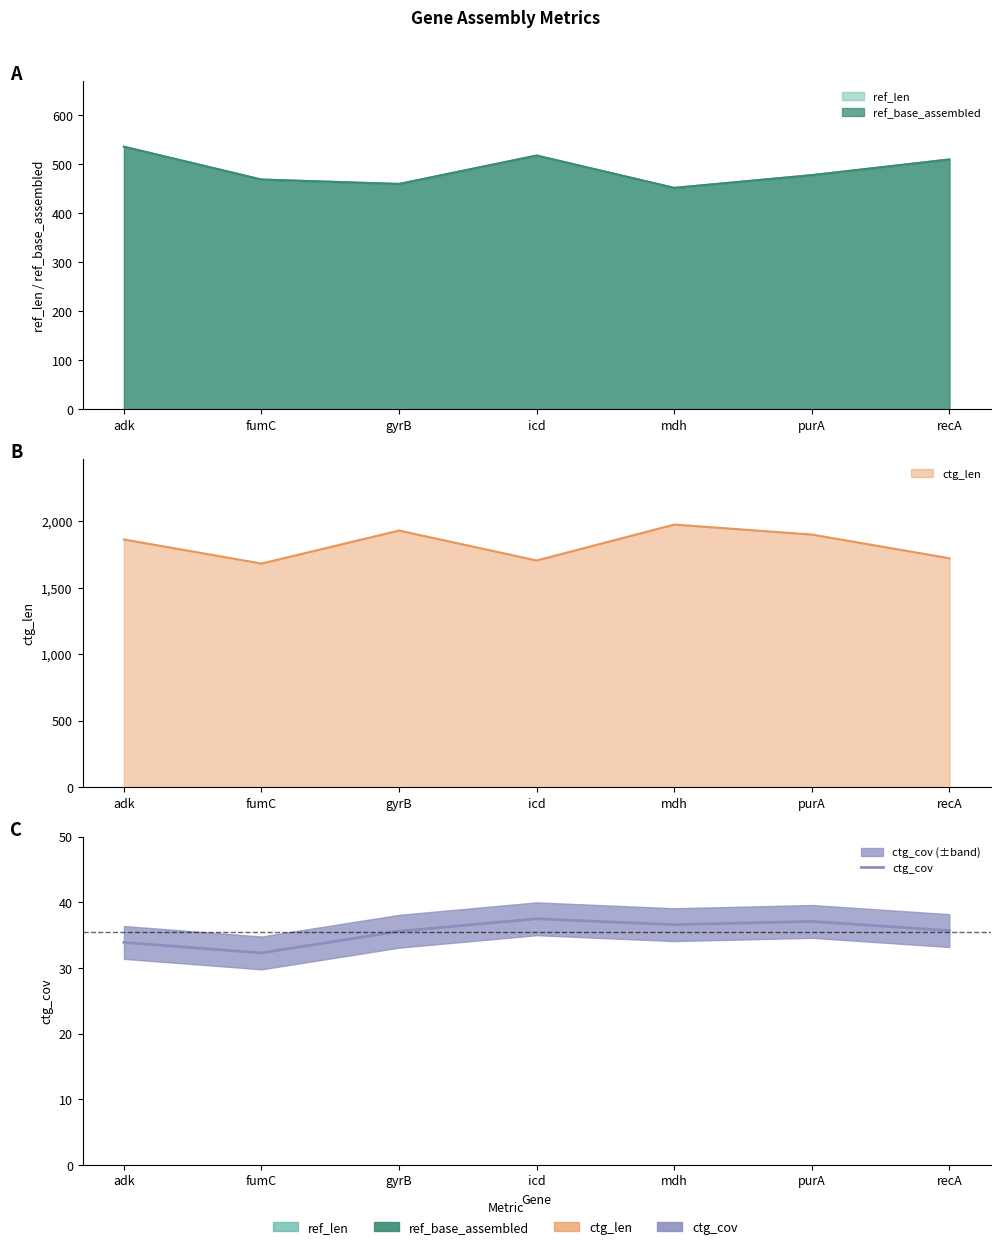

What is the label of the 3rd point from the right?

mdh